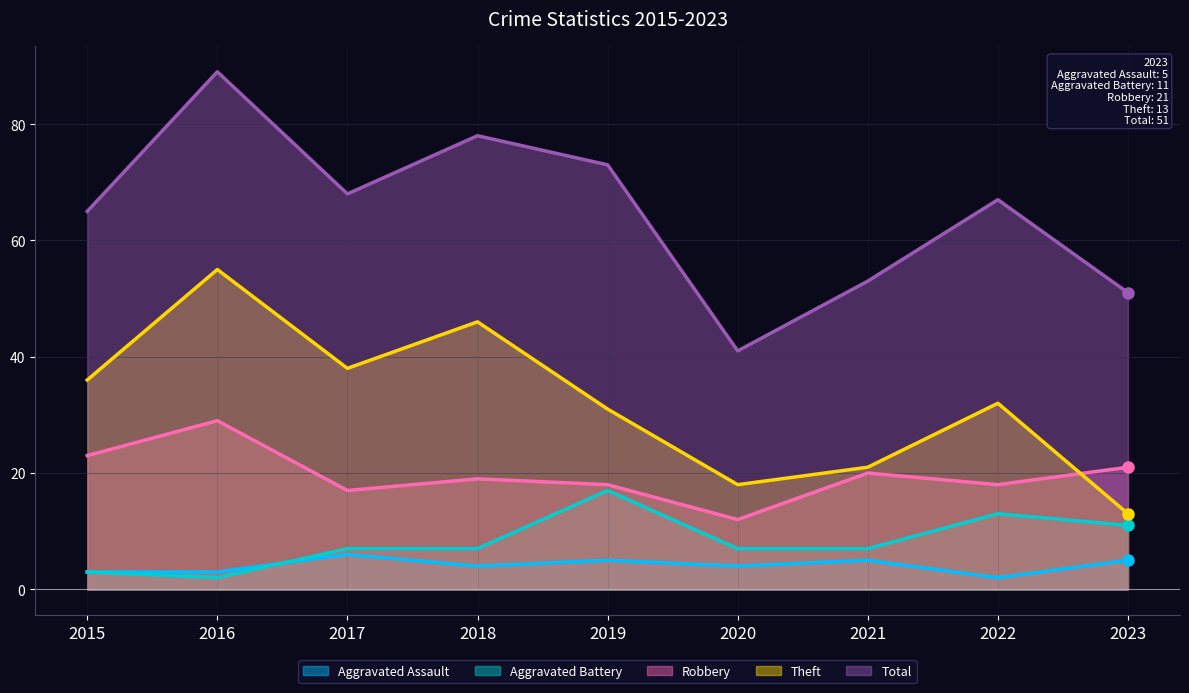

What is the sum of all Total values?

585